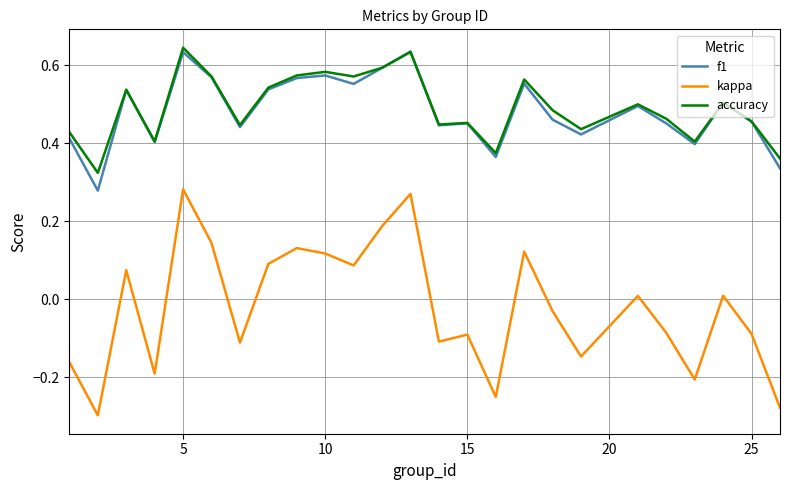

True or false: kappa and accuracy cross at least once.

False